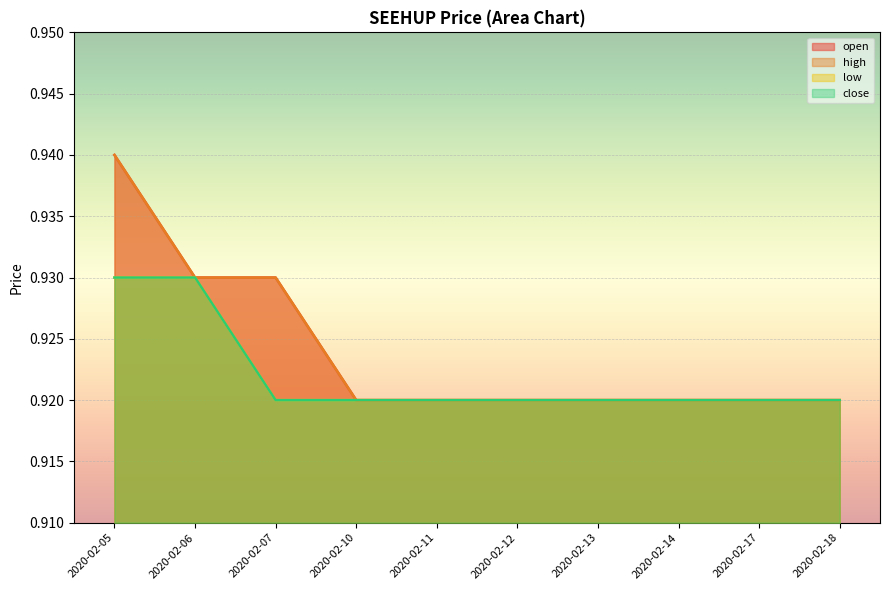

Rank the series at 2020-02-06 from highest to lowest value.

open, high, low, close